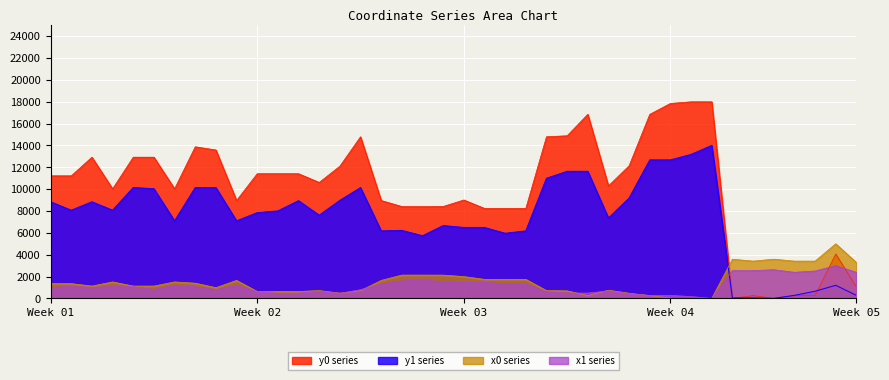

What is the difference between the second highest and minimum values in the y1 series?

13179.7